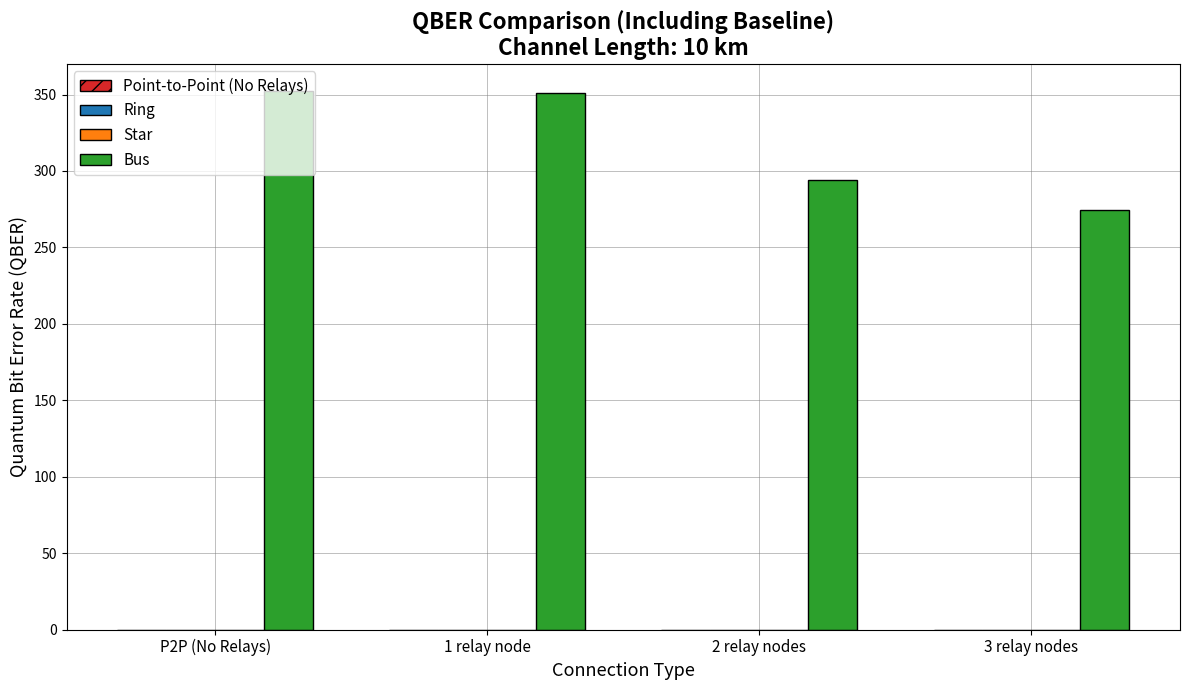

What is the value of the 3rd bar from the left?

294.3